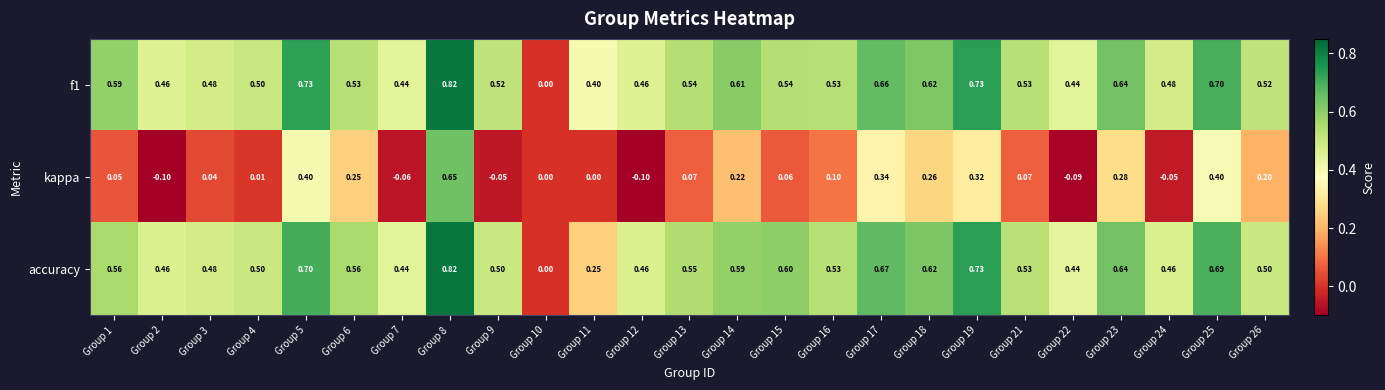

Which series changed the most between Group 8 and Group 13?

kappa